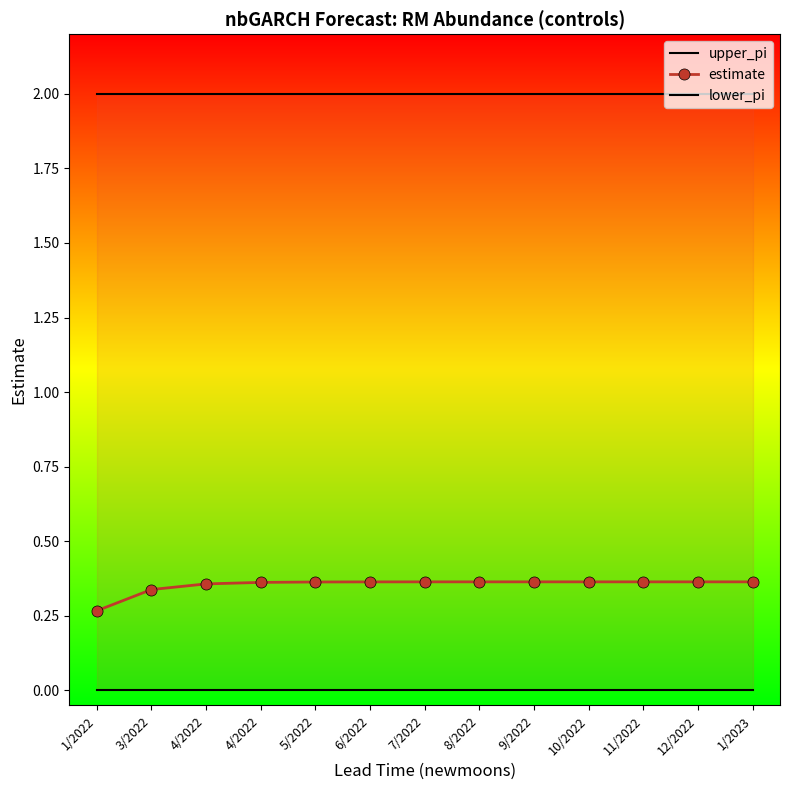

Rank the series at 12/2022 from highest to lowest value.

upper_pi, estimate, lower_pi